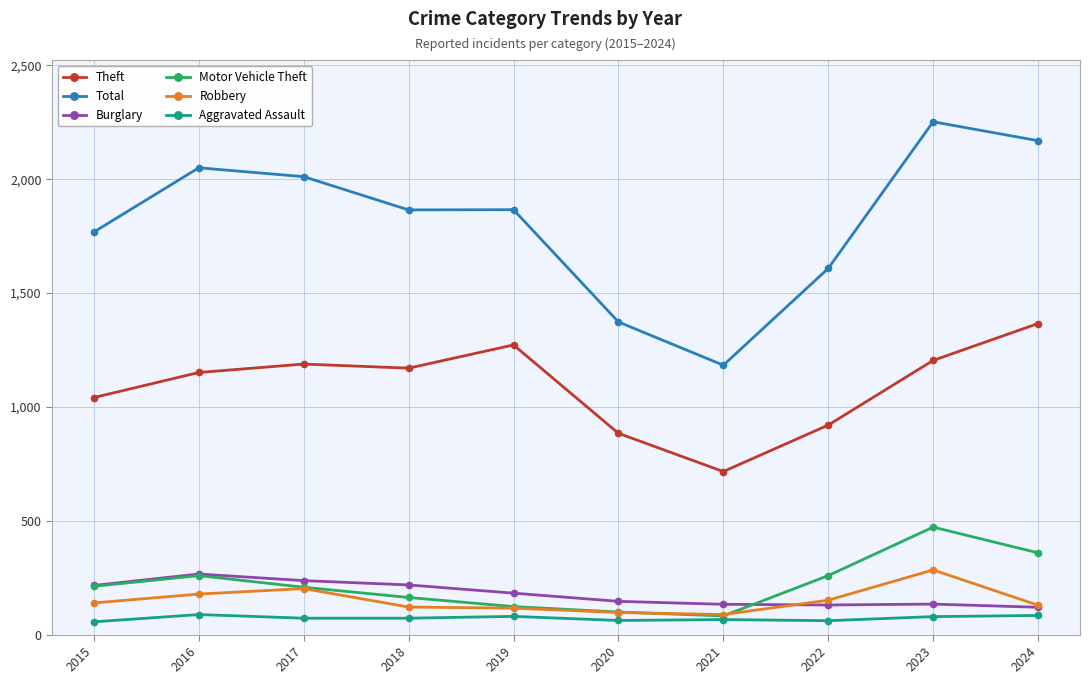

What is the value of the Motor Vehicle Theft point at the 1st from the left?

212